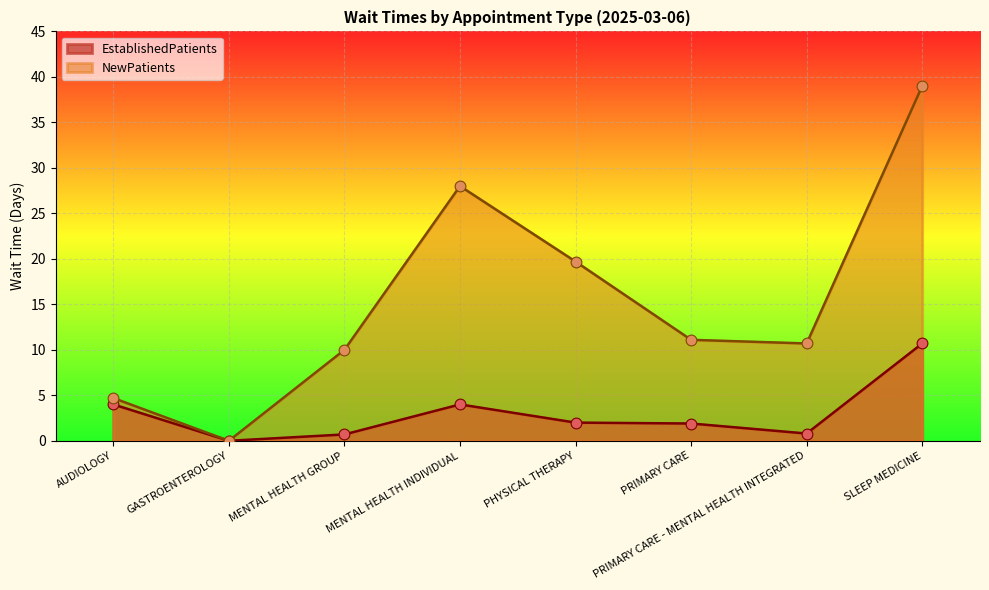

At how many categories does at least one series exceed 7?

6